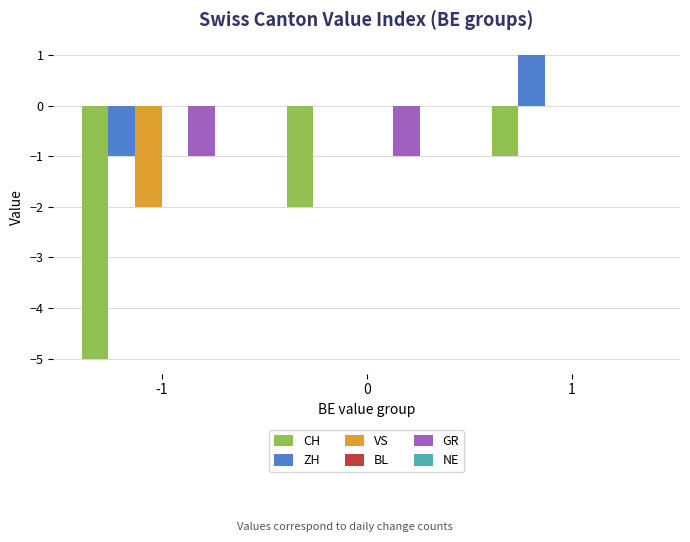

Reading left to right, what are all the values shown in this chart?

CH: -1=-5	0=-2	1=-1
ZH: -1=-1	0=0	1=1
VS: -1=-2	0=0	1=0
GR: -1=-1	0=-1	1=0